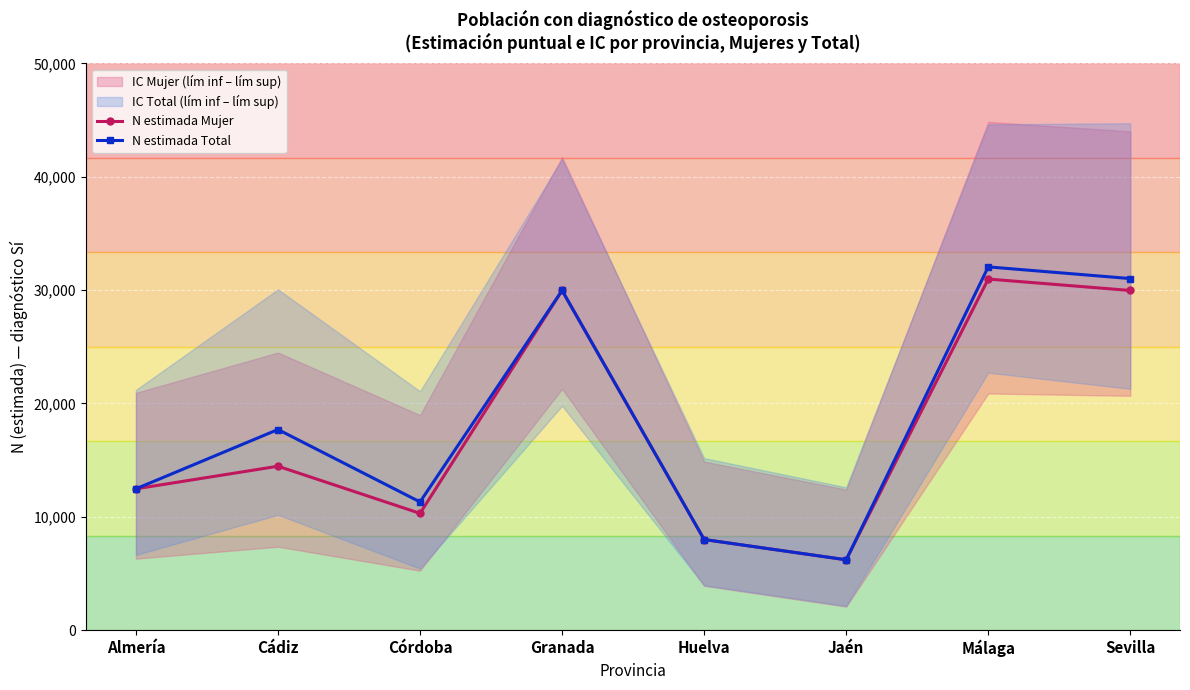

Is it true that N estimada Mujer equals 30975 at Málaga?

True